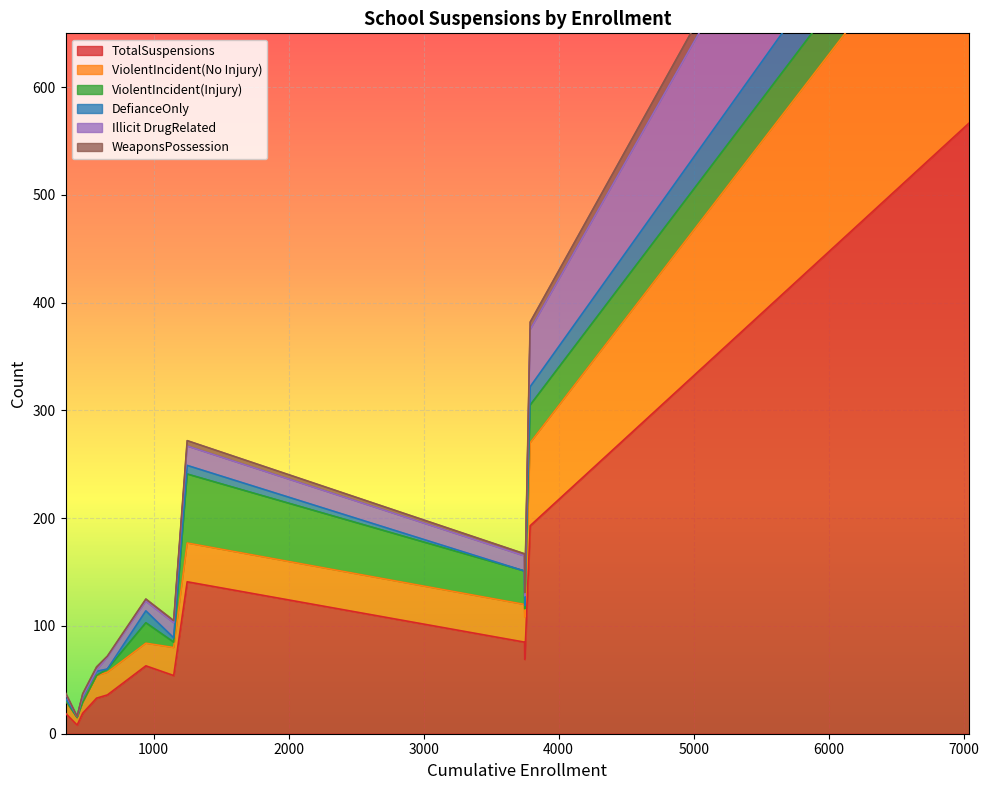

How many interior local valleys does the ViolentIncident(No Injury) series have?

4